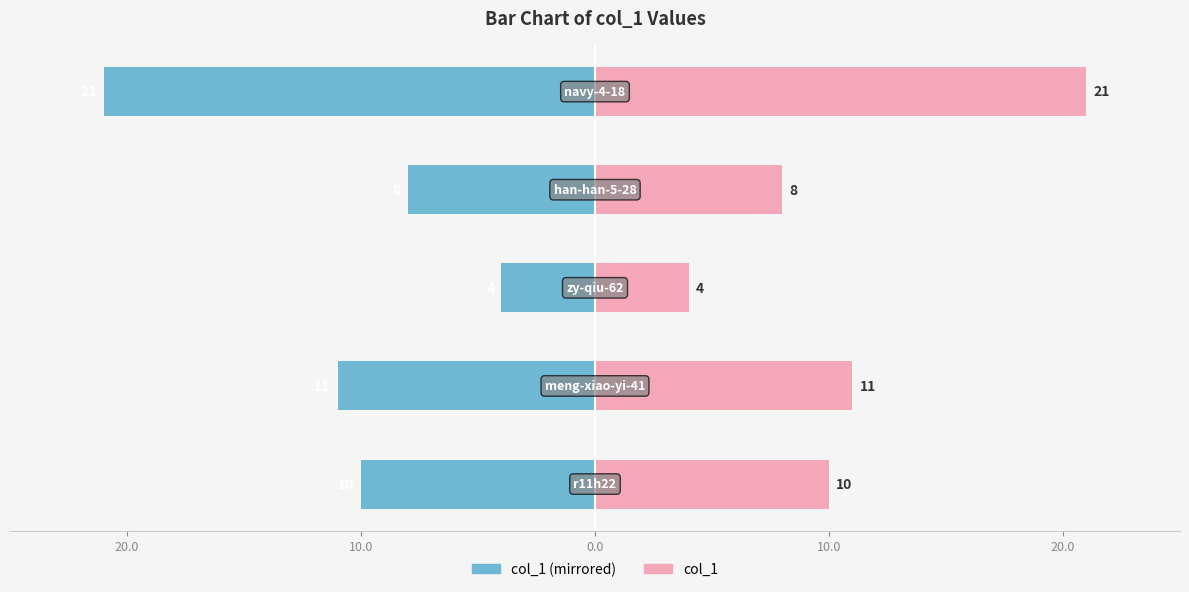

The value of col_1 (left) at 10.0 is -4. True or false?

True